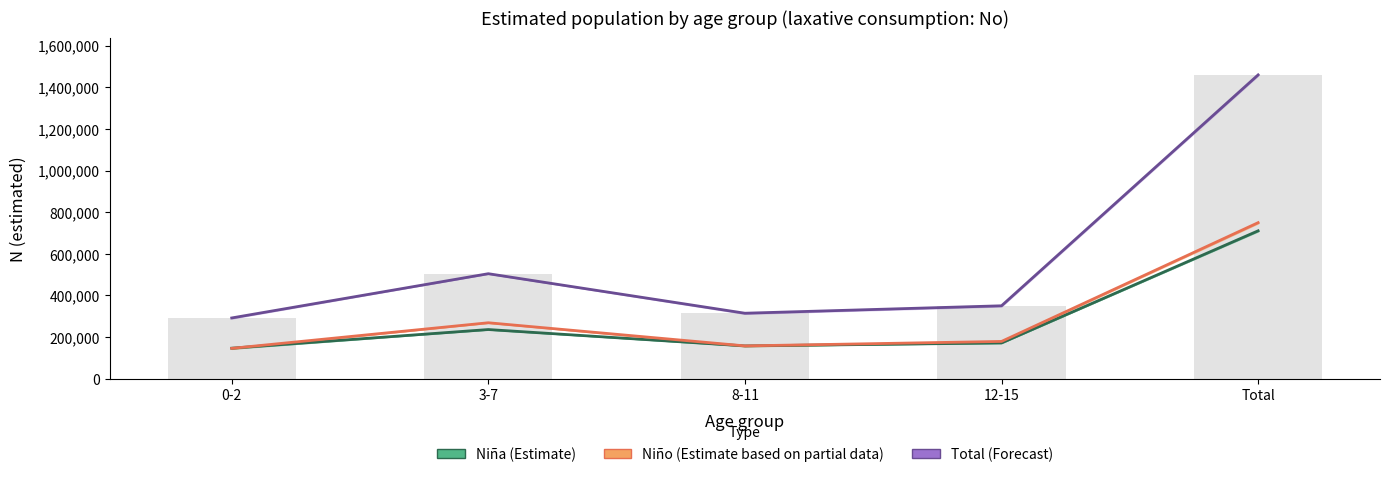

Which has a higher value, 3-7 or Total?

Total